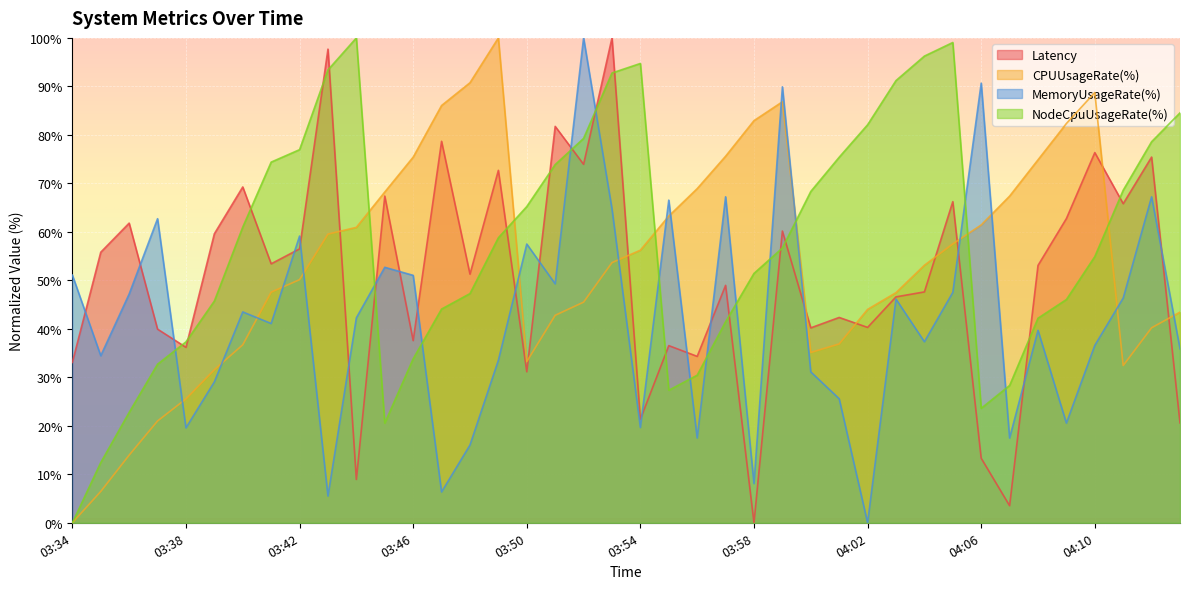

The value of CPUUsageRate(%) at 03:40 is 36.7. True or false?

True